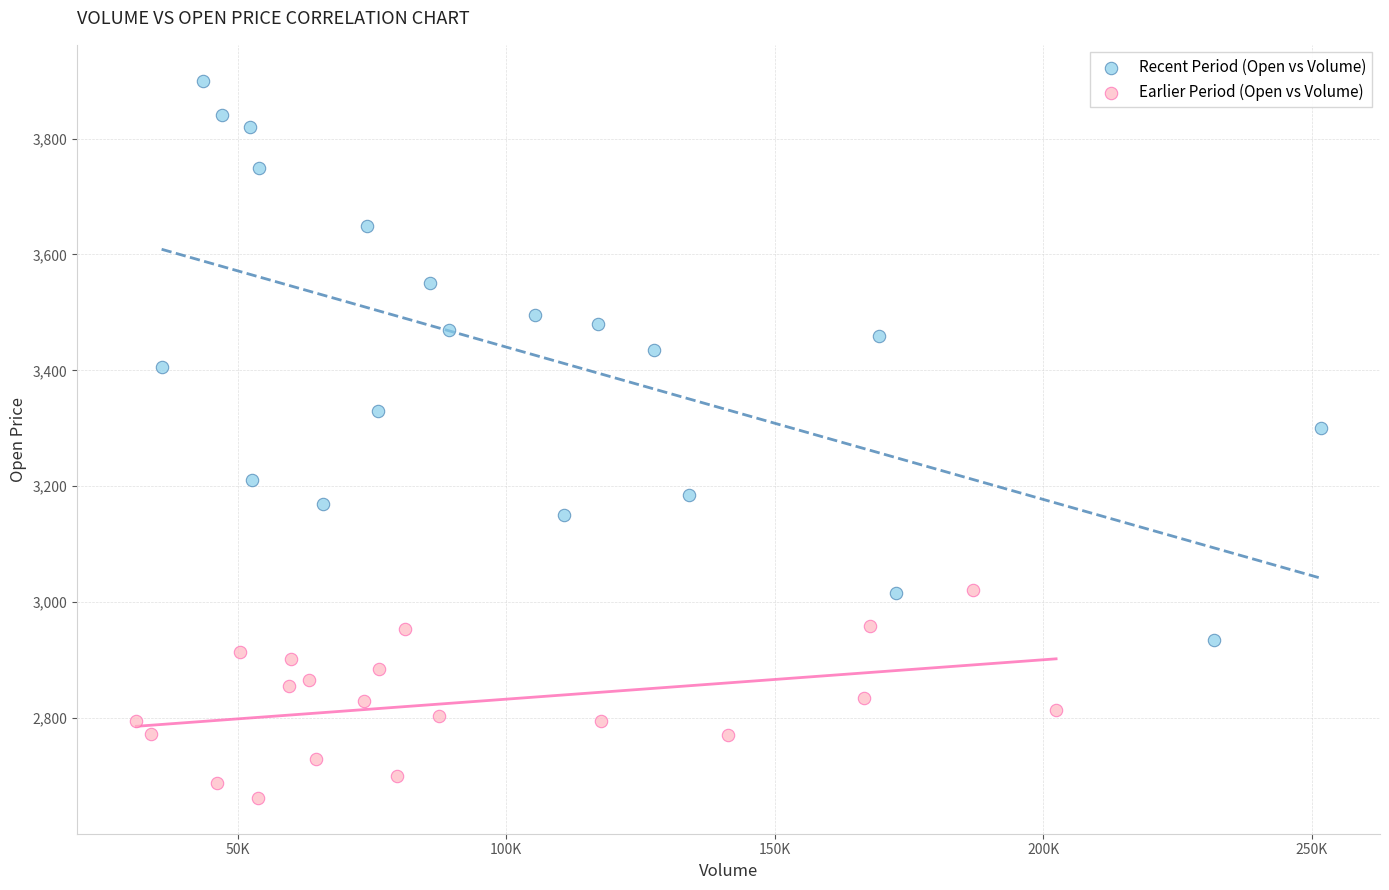

Which series has the largest Y range (max minus min)?

Recent Period (Open vs Volume)